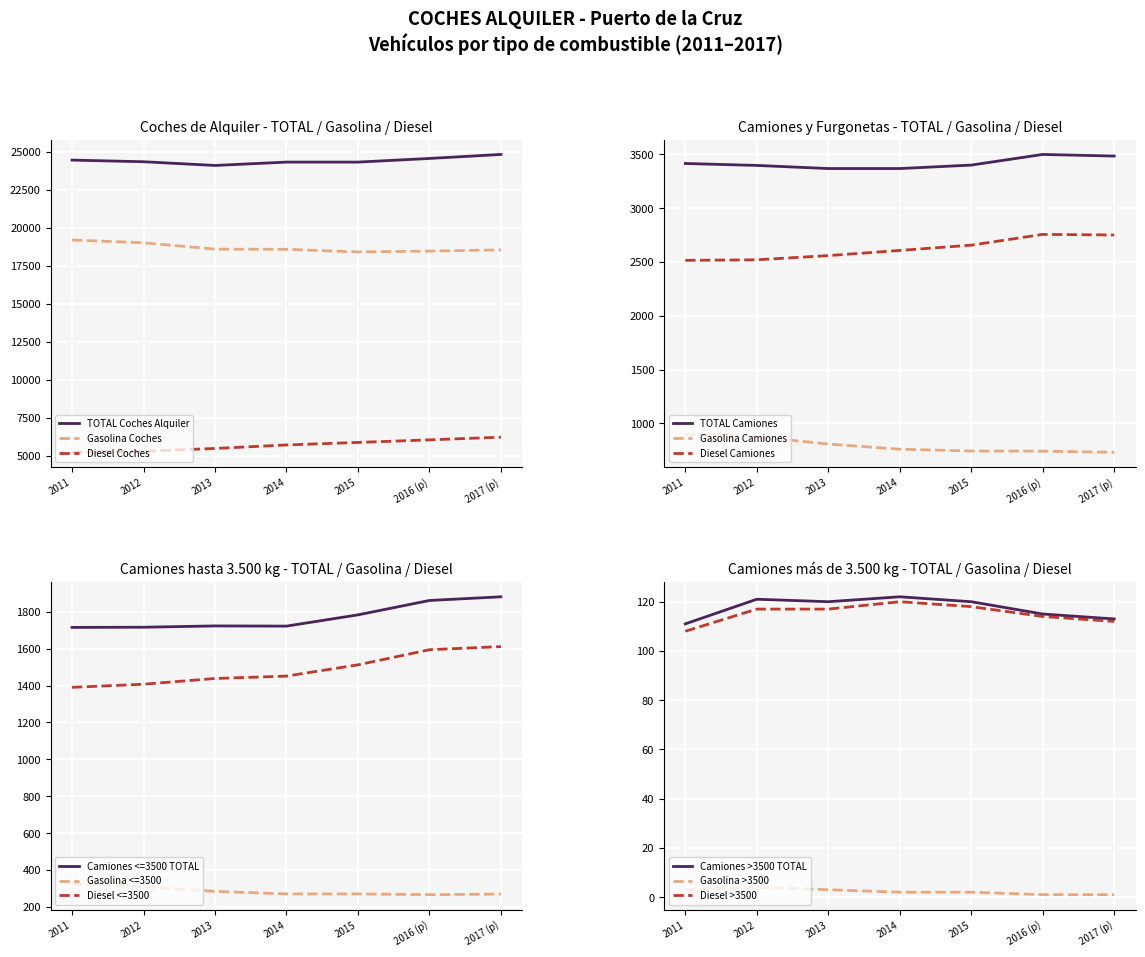

At which label does Diesel Camiones reach its minimum?

2011